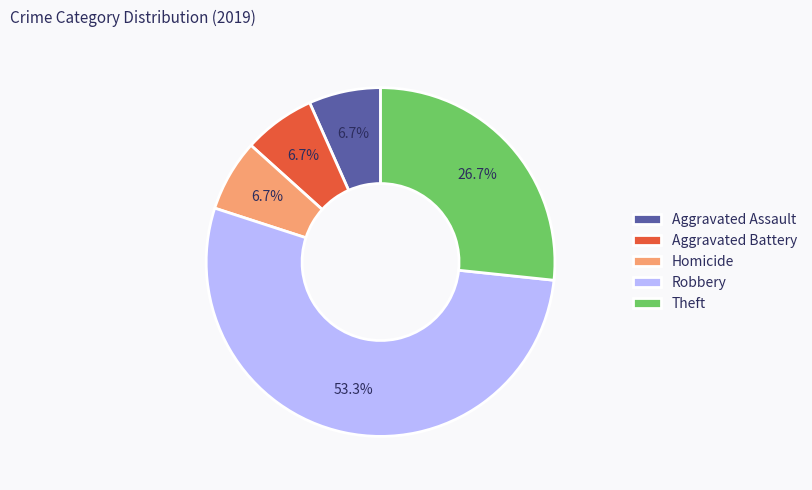

How many slices are in this pie chart?

5